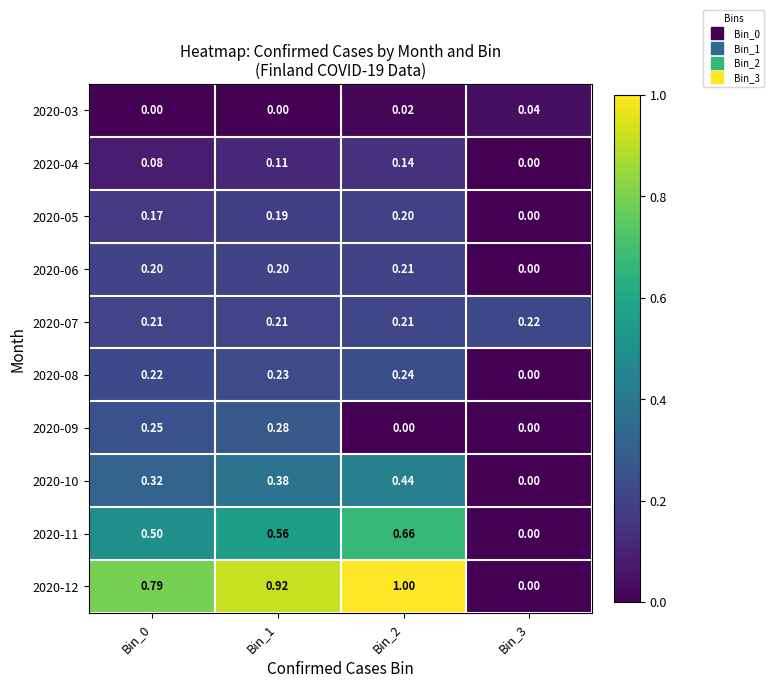

Is the value of 2020-10 at Bin_1 greater than the value of 2020-03 at Bin_0?

Yes